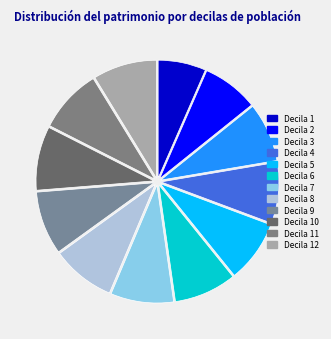

How many segments does this pie chart have?

12